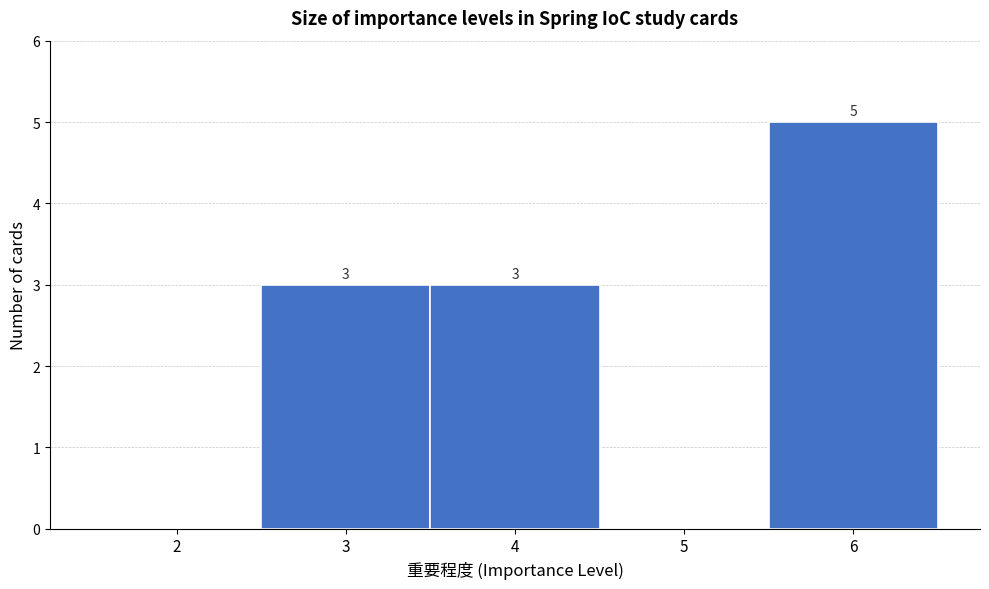

Which range on the x-axis has the tallest bar?

5.5 to 6.5